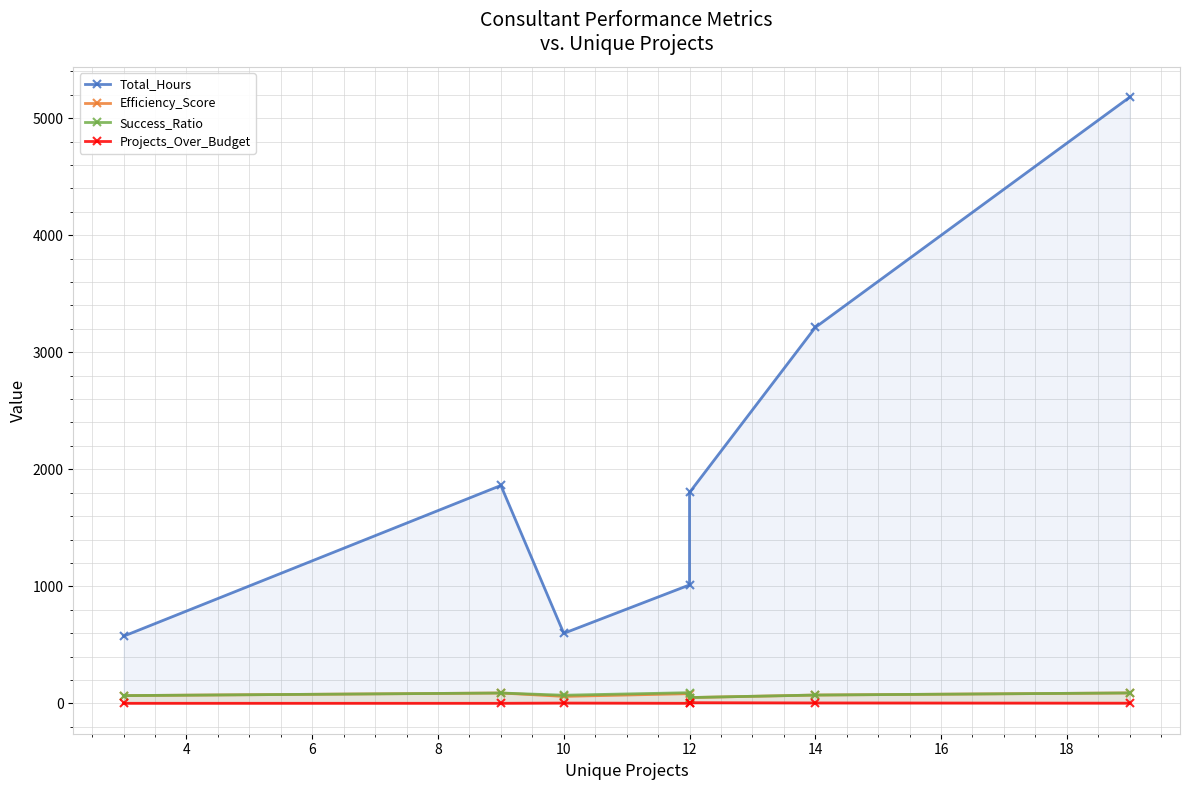

What is the sum of all Success_Ratio values?

528.1